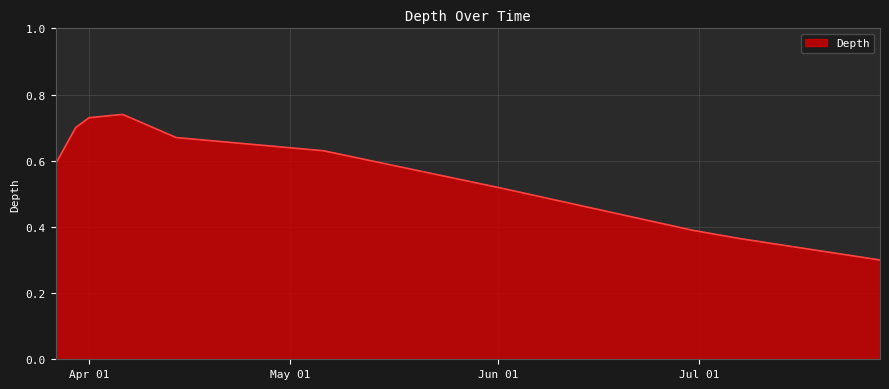

What is the minimum value shown in the chart?

0.3